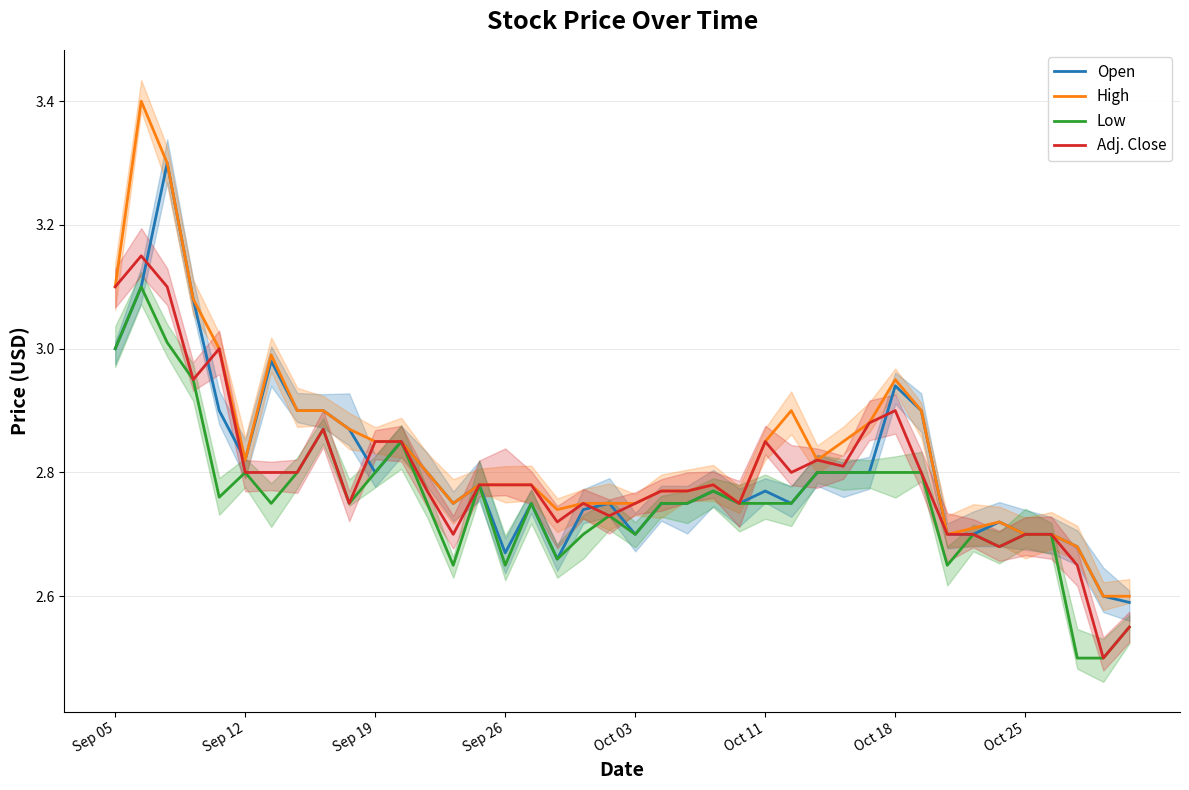

Count the number of categories in the chart.

40